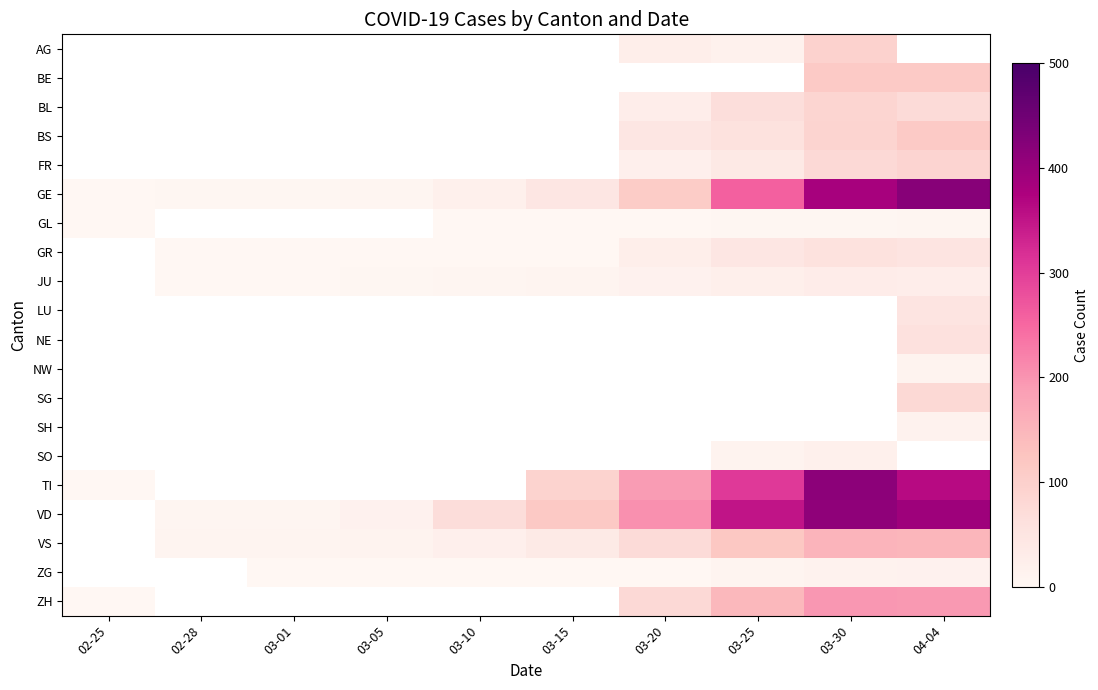

The value of JU at 02-28 is 1.4. True or false?

False